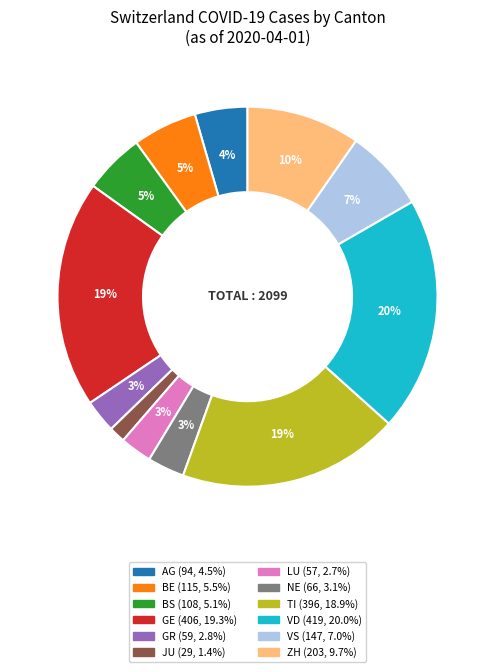

To the nearest percent, what is the average slice percentage?

8%